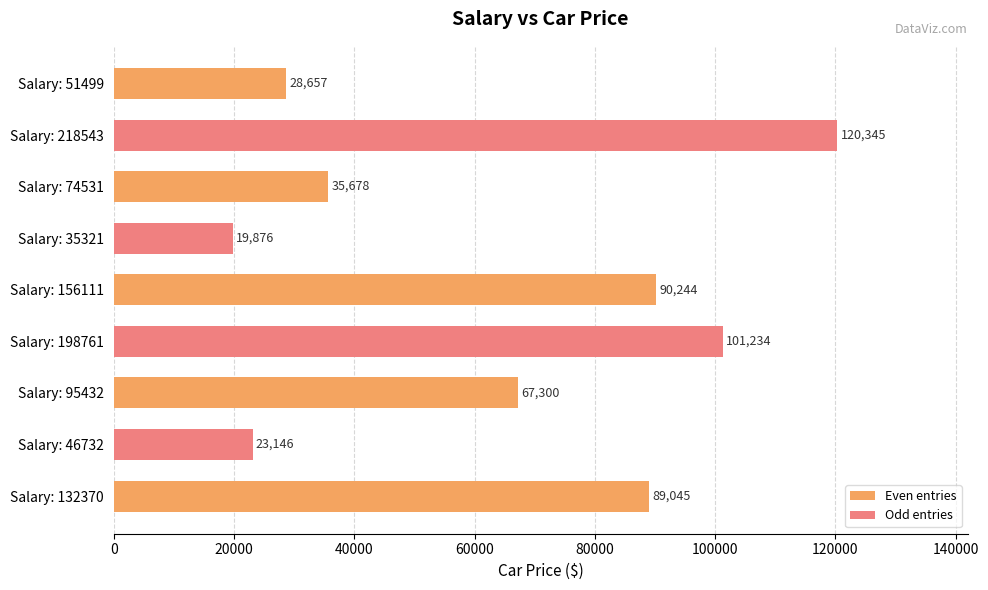

Which has a higher value, Salary: 156111 or Salary: 132370?

Salary: 156111